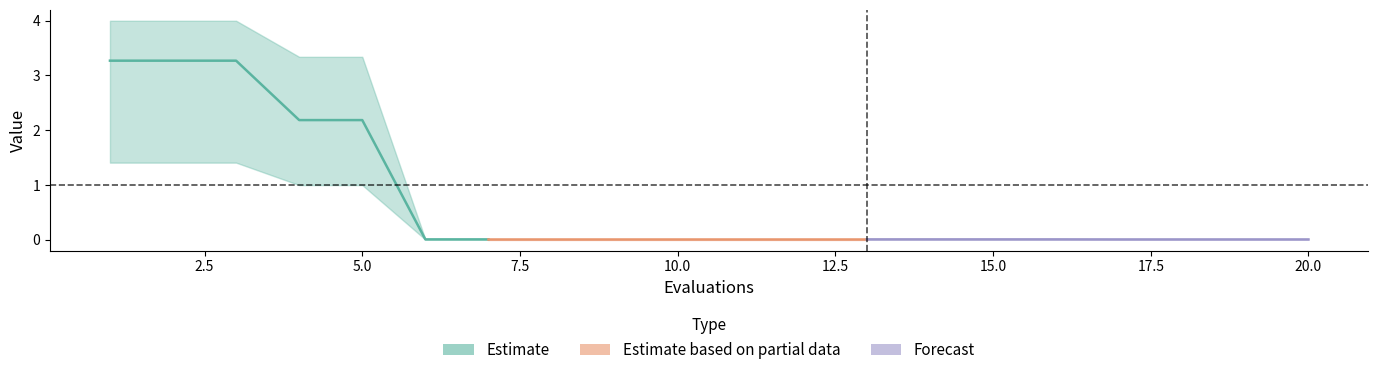

List the labels in order of worst value, largest first.

0, 1, 2, 3, 4, 16, 17, 18, 19, 5, 6, 7, 8, 9, 10, 11, 12, 13, 14, 15